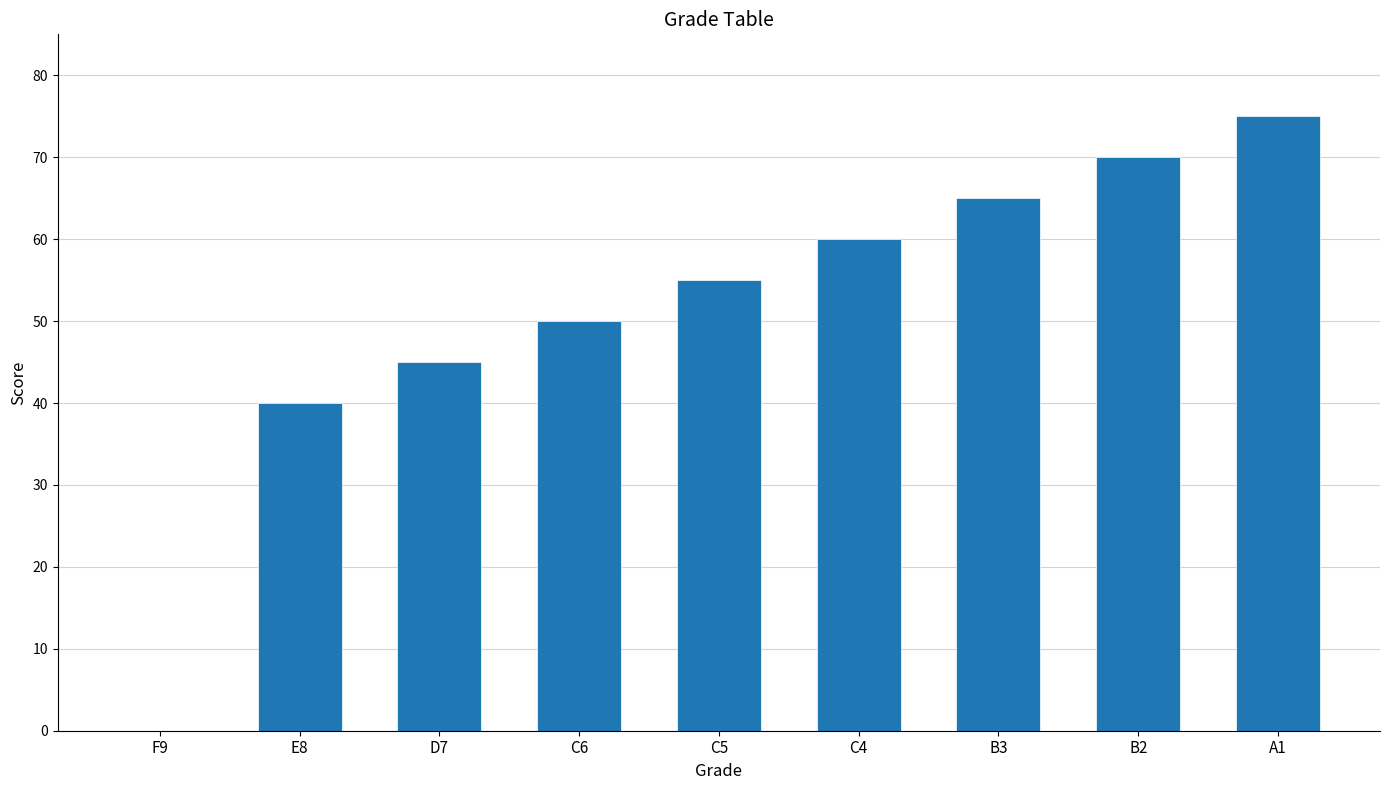

Which label corresponds to the largest value in the chart?

A1